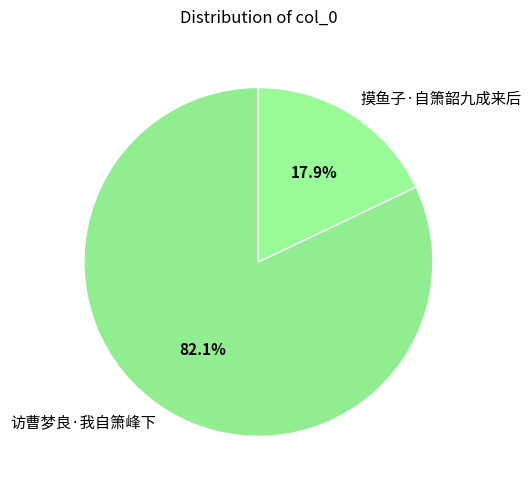

Between 访曹梦良·我自箫峰下 and 摸鱼子·自箫韶九成来后, which is larger?

访曹梦良·我自箫峰下